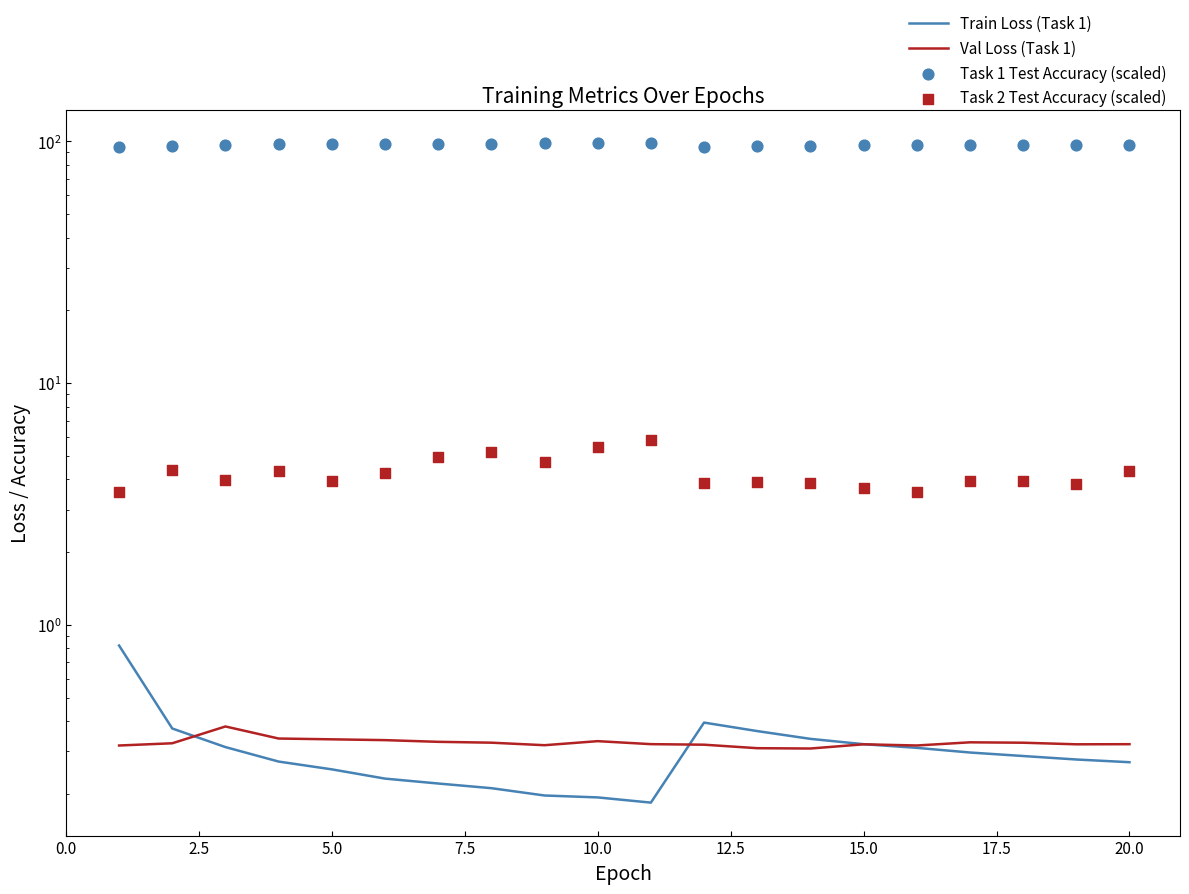

Which series contains the highest Y value?

Task 1 Test Accuracy (scaled)